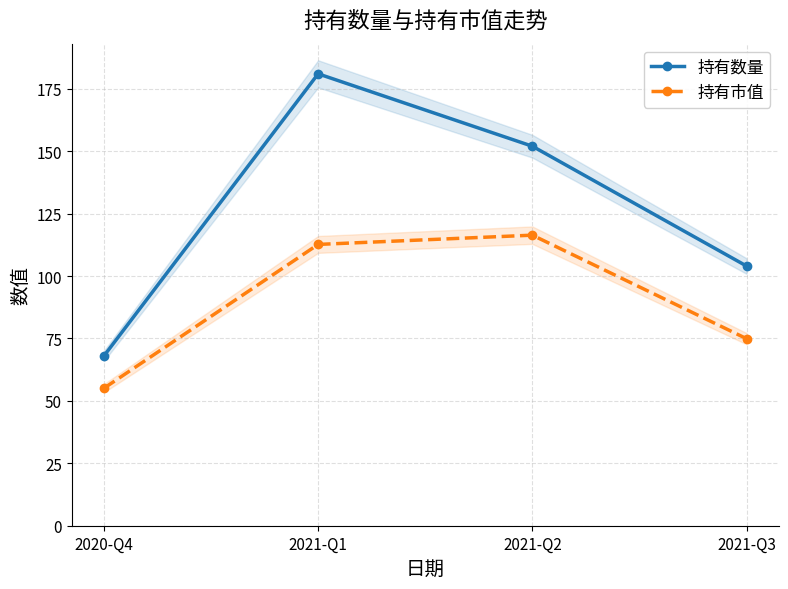

What is the difference between the maximum and second lowest values in the 持有市值 series?

41.5